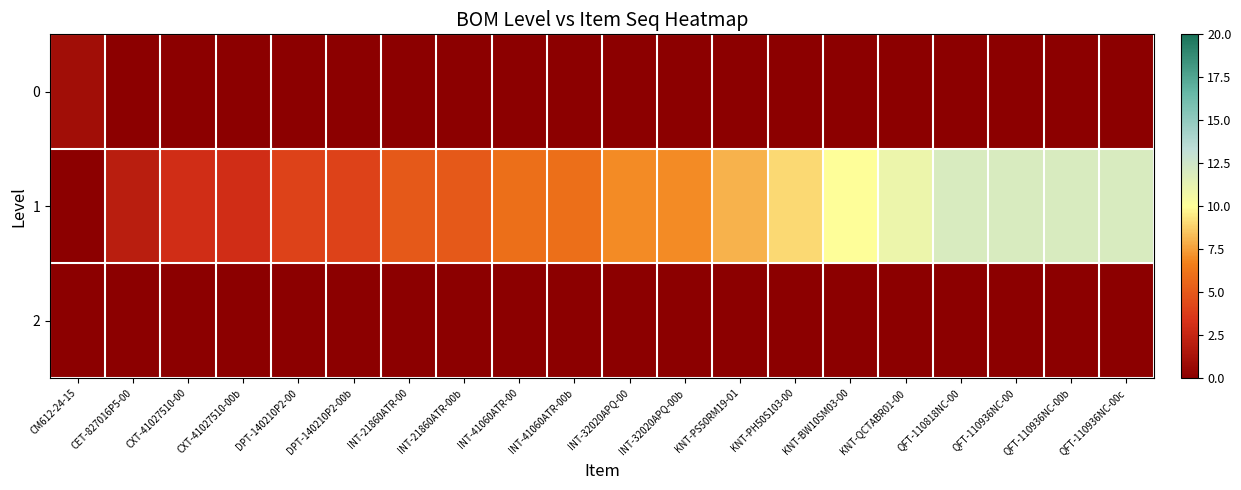

Reading left to right, extract all data points from this chart.

0: CM612-24-15=1	CET-827016P5-00=0	CXT-41027510-00=0	CXT-41027510-00b=0	DPT-140210P2-00=0	DPT-140210P2-00b=0	INT-21860ATR-00=0	INT-21860ATR-00b=0	INT-41060ATR-00=0	INT-41060ATR-00b=0	INT-32020APQ-00=0	INT-32020APQ-00b=0	KNT-PS50RM19-01=0	KNT-PH50S103-00=0	KNT-BW10SM03-00=0	KNT-QCTABR01-00=0	QFT-110818NC-00=0	QFT-110936NC-00=0	QFT-110936NC-00b=0	QFT-110936NC-00c=0
1: CM612-24-15=0	CET-827016P5-00=2	CXT-41027510-00=3	CXT-41027510-00b=3	DPT-140210P2-00=4	DPT-140210P2-00b=4	INT-21860ATR-00=5	INT-21860ATR-00b=5	INT-41060ATR-00=6	INT-41060ATR-00b=6	INT-32020APQ-00=7	INT-32020APQ-00b=7	KNT-PS50RM19-01=8	KNT-PH50S103-00=9	KNT-BW10SM03-00=10	KNT-QCTABR01-00=11	QFT-110818NC-00=12	QFT-110936NC-00=12	QFT-110936NC-00b=12	QFT-110936NC-00c=12
2: CM612-24-15=0	CET-827016P5-00=0	CXT-41027510-00=0	CXT-41027510-00b=0	DPT-140210P2-00=0	DPT-140210P2-00b=0	INT-21860ATR-00=0	INT-21860ATR-00b=0	INT-41060ATR-00=0	INT-41060ATR-00b=0	INT-32020APQ-00=0	INT-32020APQ-00b=0	KNT-PS50RM19-01=0	KNT-PH50S103-00=0	KNT-BW10SM03-00=0	KNT-QCTABR01-00=0	QFT-110818NC-00=0	QFT-110936NC-00=0	QFT-110936NC-00b=0	QFT-110936NC-00c=0